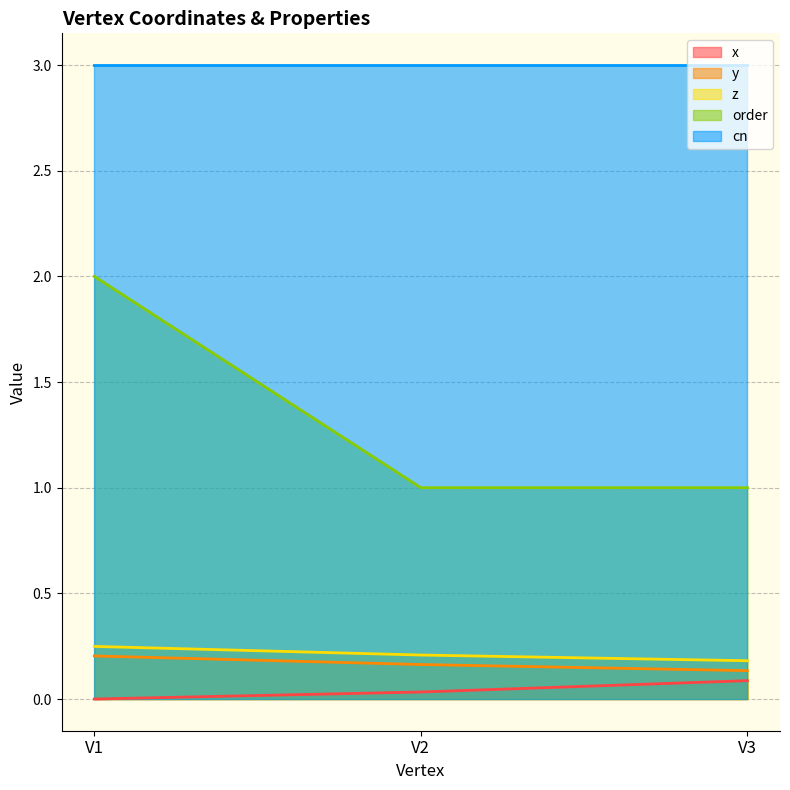

Which category has the lowest value in the order series?

V2